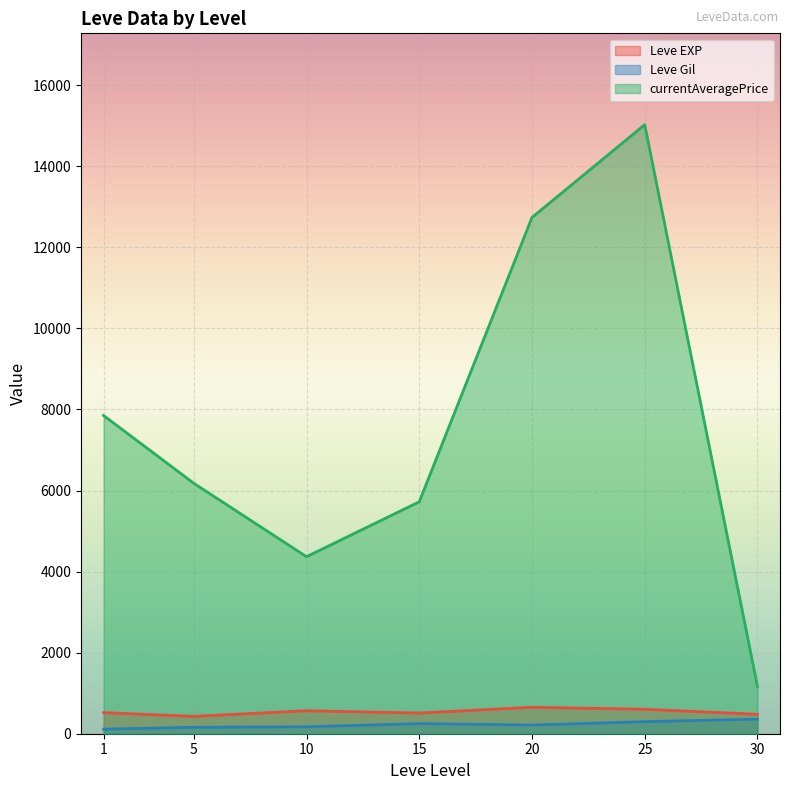

Between 1 and 20, which series saw the biggest shift?

currentAveragePrice